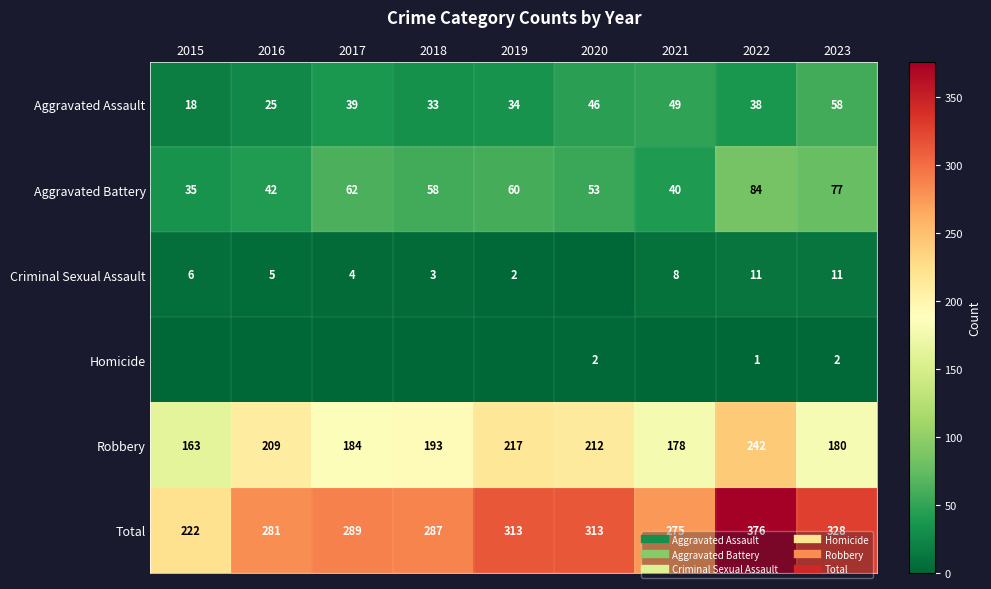

How many data points in Homicide are above 0?

3